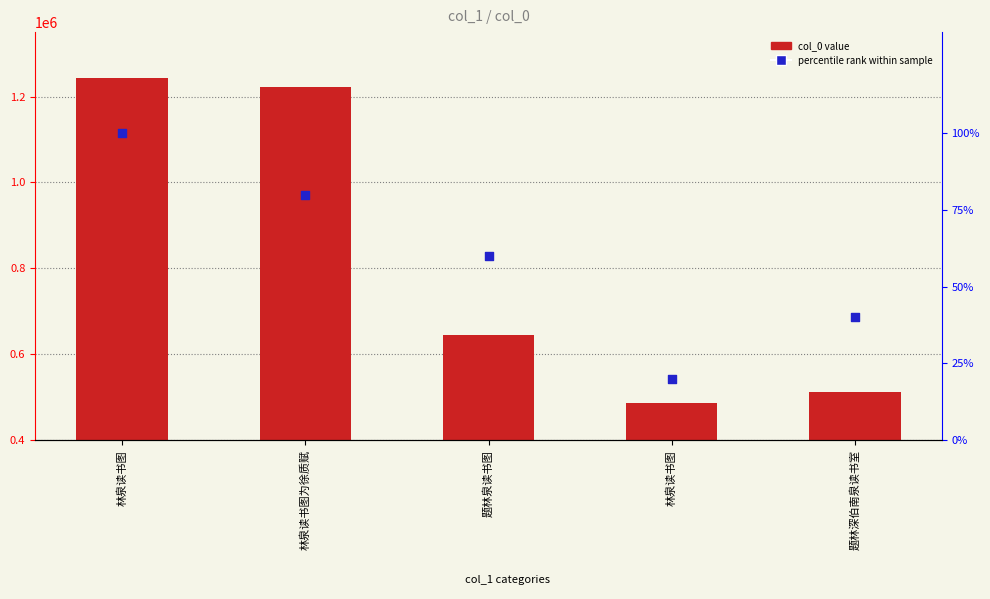

Which series contains the lowest Y value?

percentile rank within sample